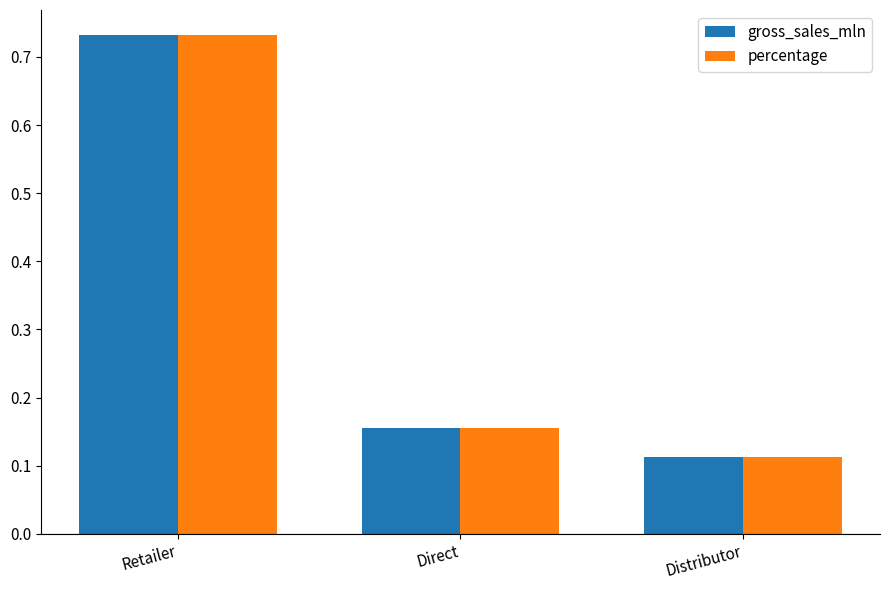

The value of percentage at Direct is 0.0. True or false?

False